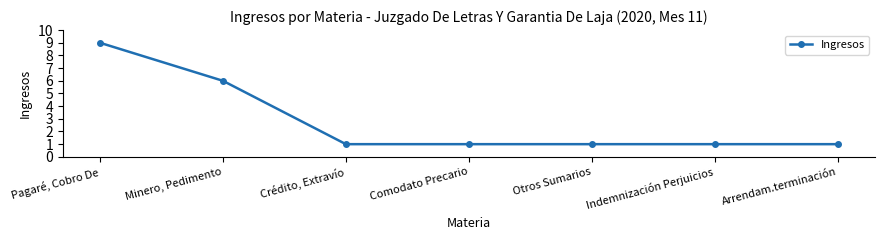

Does the chart have visible grid lines?

No